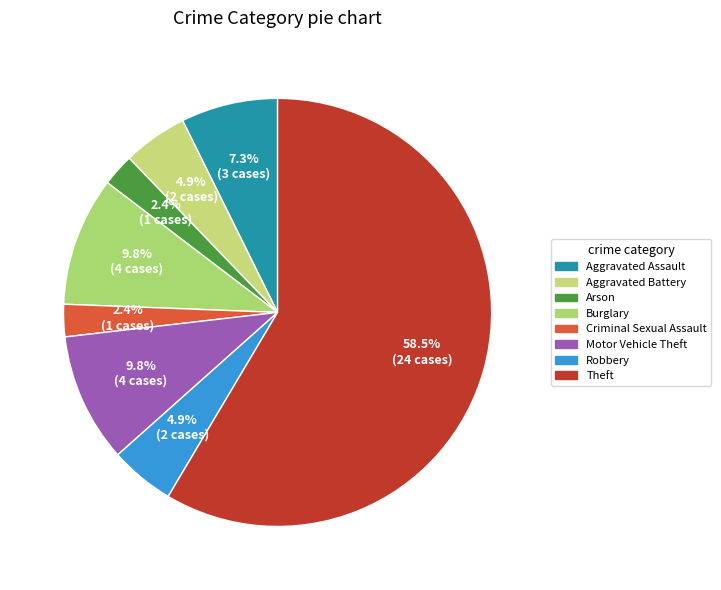

Is it true that Aggravated Battery is 1% of the pie?

False